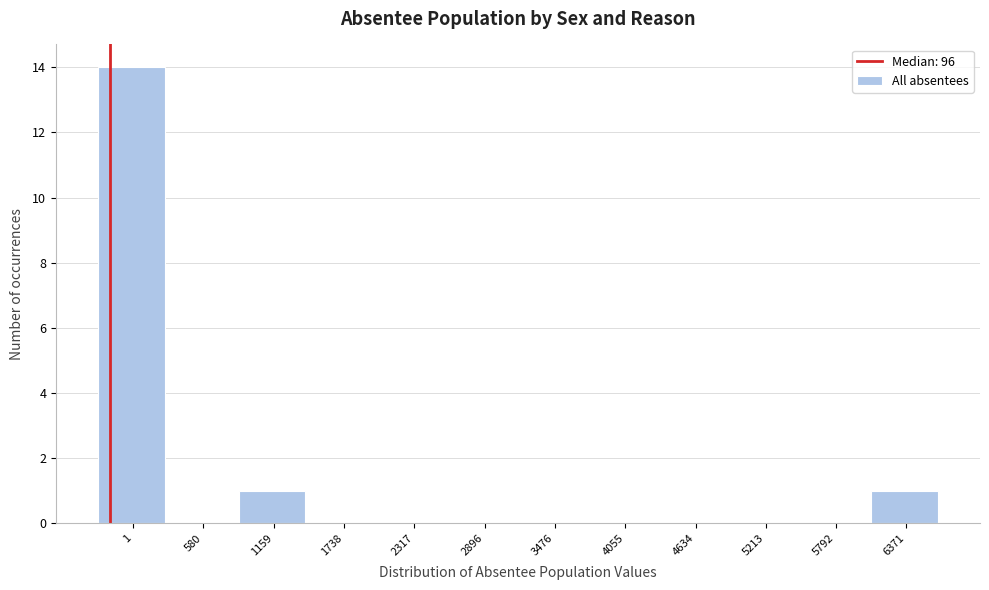

Reading left to right, what are all the values shown in this chart?

1=14	580=0	1159=1	1738=0	2317=0	2896=0	3476=0	4055=0	4634=0	5213=0	5792=0	6371=1